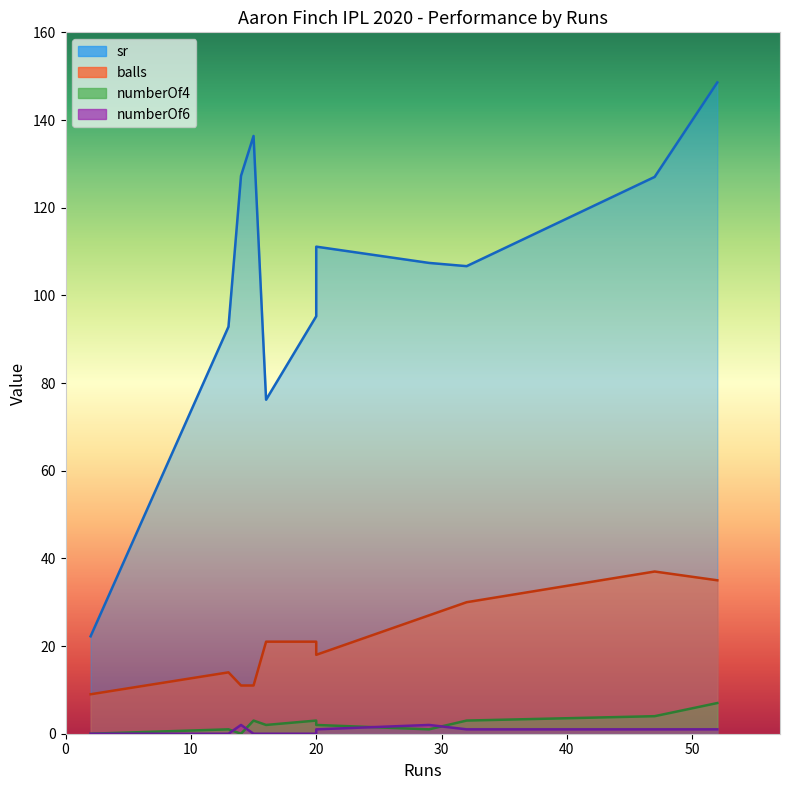

Is the value of sr at 47 greater than the value of numberOf4 at 15?

Yes